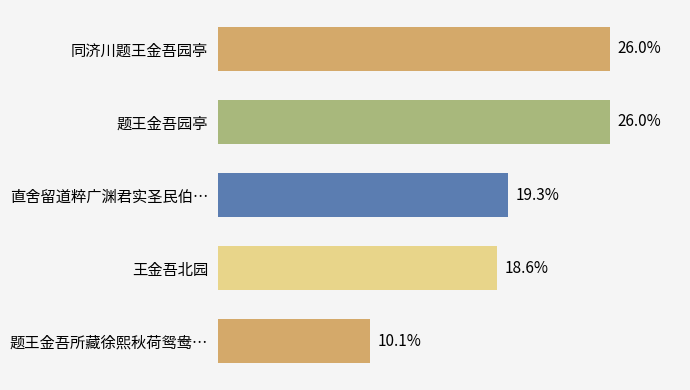

Does the chart contain any negative values?

No